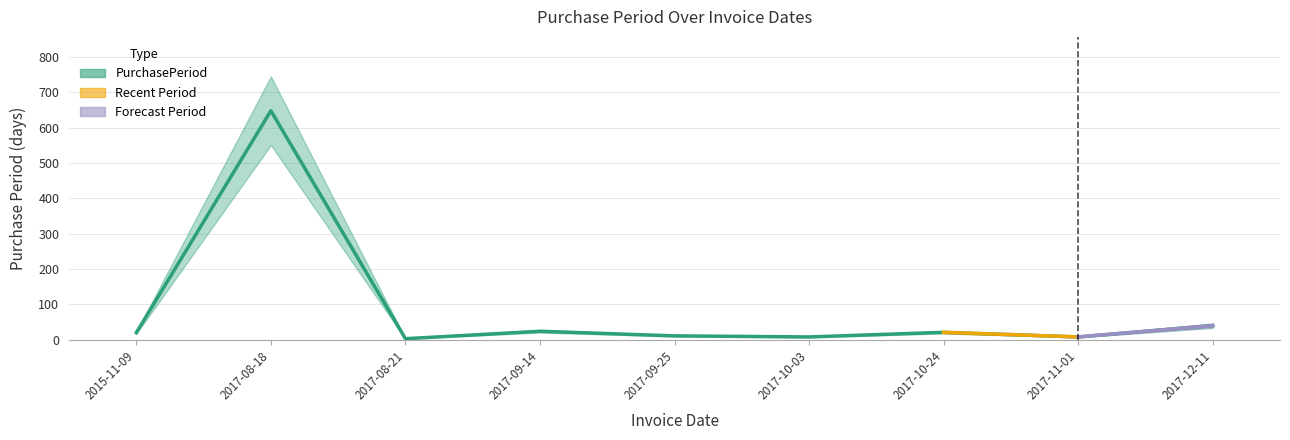

Reading left to right, transcribe all the data shown in this chart.

2015-11-09=20	2017-08-18=648	2017-08-21=3	2017-09-14=24	2017-09-25=11	2017-10-03=8	2017-10-24=21	2017-11-01=8	2017-12-11=40